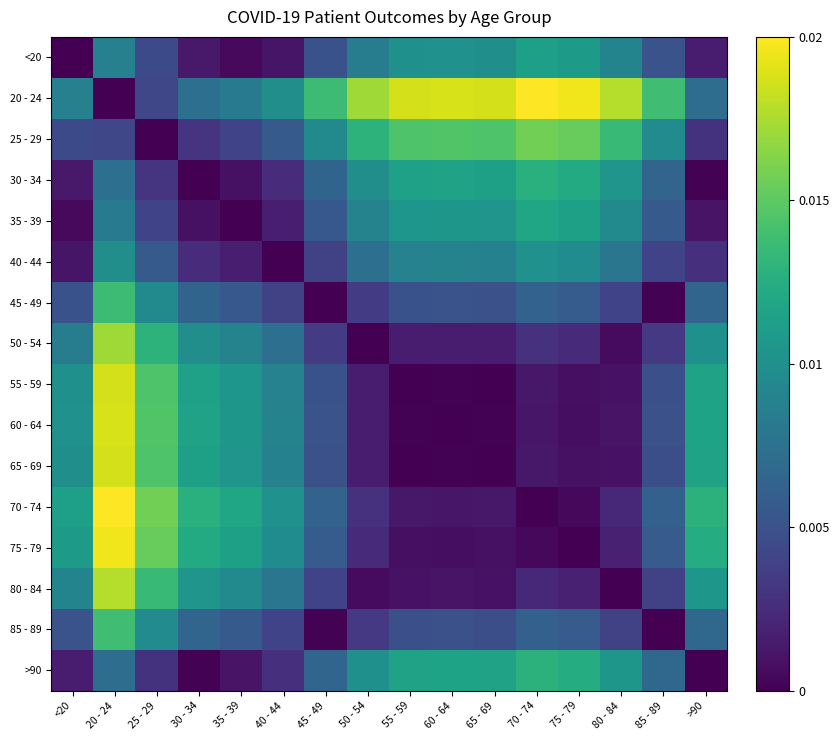

How many categories are shown in the chart?

16